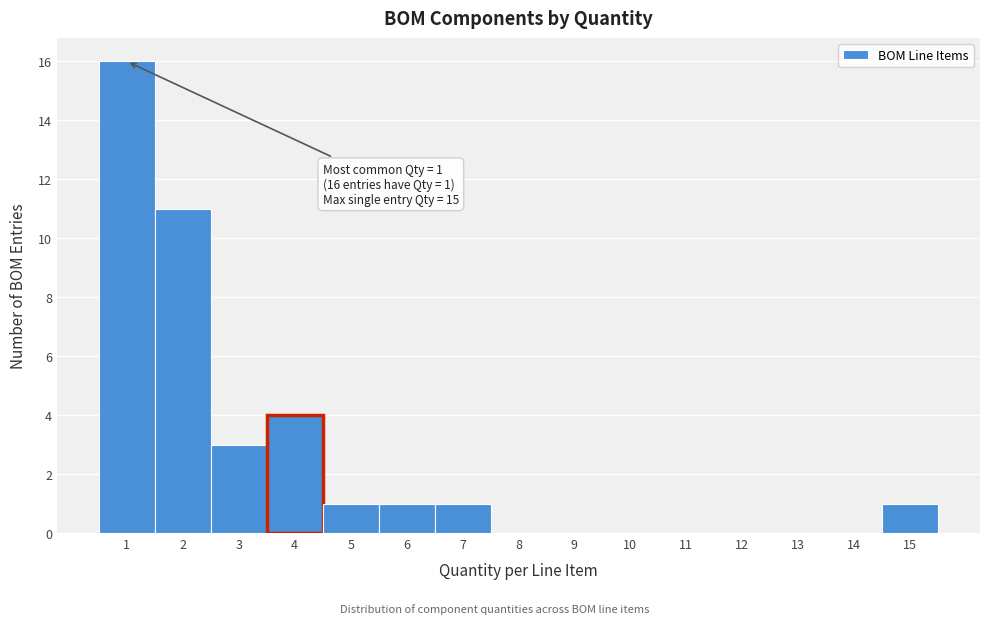

Reading right to left, list all the values displayed in this chart.

15=1	14=0	13=0	12=0	11=0	10=0	9=0	8=0	7=1	6=1	5=1	4=4	3=3	2=11	1=16